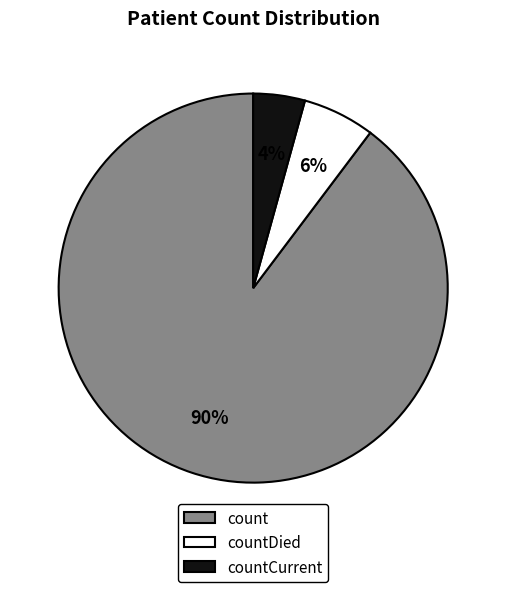

To the nearest percent, what is the average slice percentage?

33%